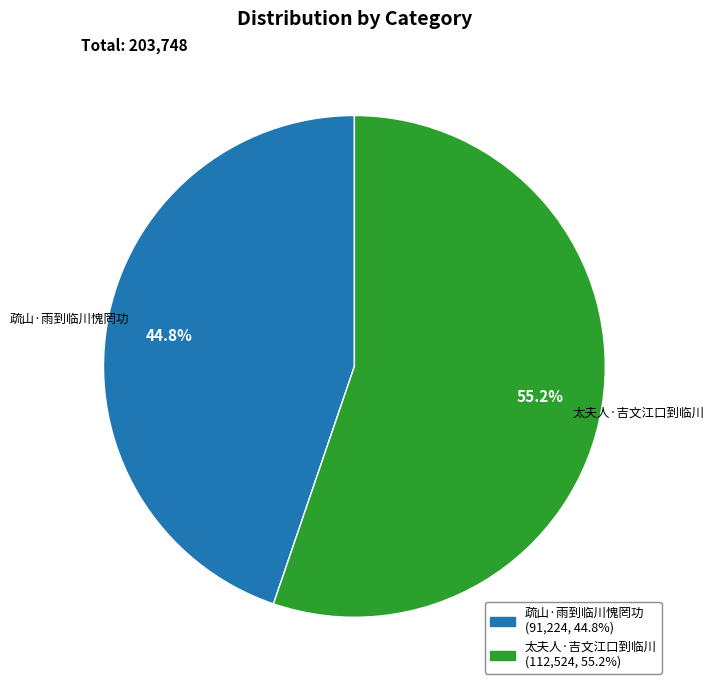

Which category accounts for the majority?

太夫人·吉文江口到临川